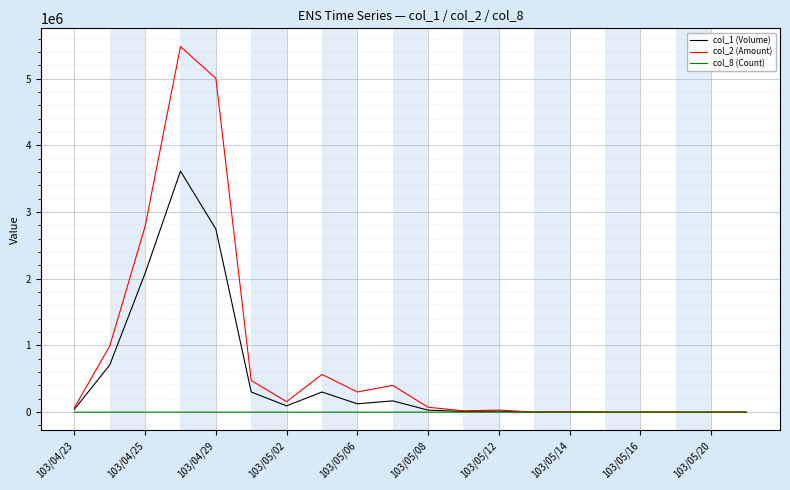

Rank the series by their average value, from highest to lowest.

col_2 (Amount), col_1 (Volume), col_8 (Count)